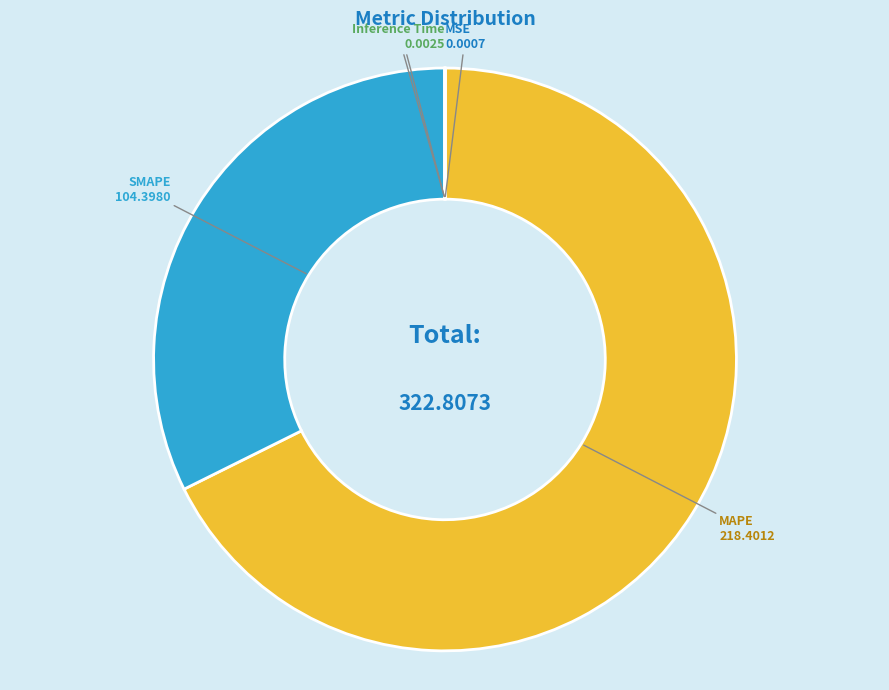

Does SMAPE represent more than half of the total?

No